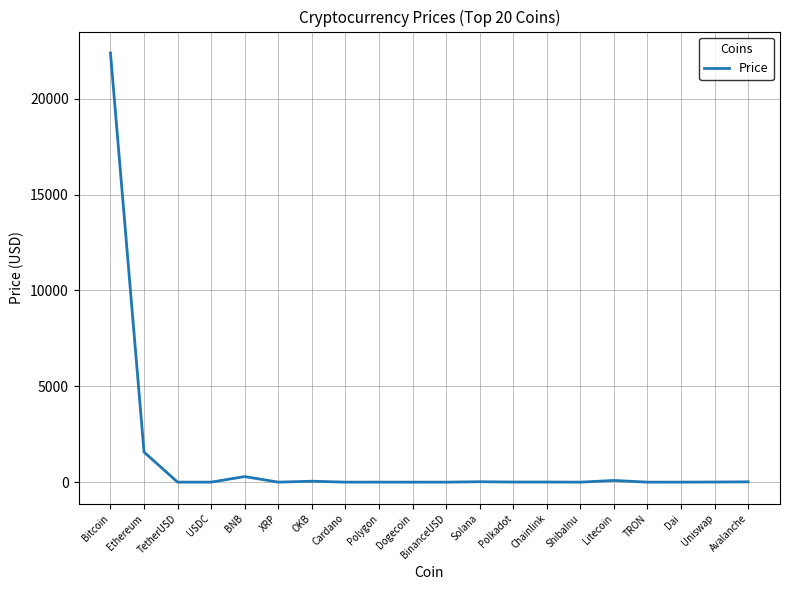

What position from the right is Ethereum?

19